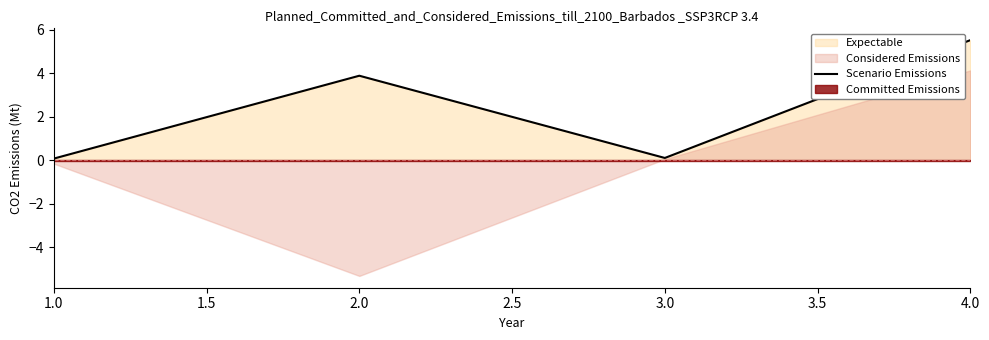

Reading left to right, transcribe all the data shown in this chart.

0.1	3.9	0.1	5.5